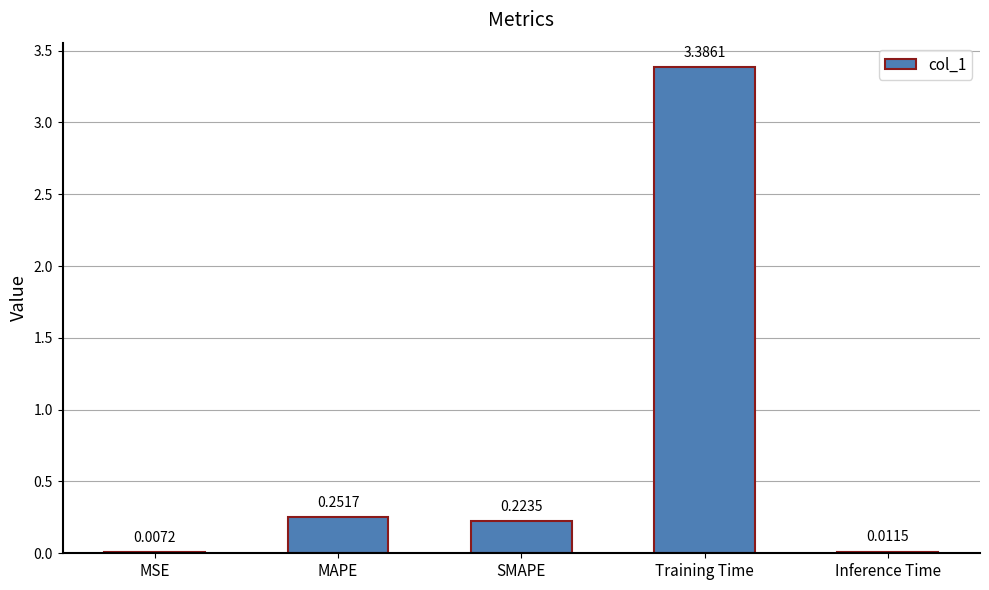

What is the sum of all values?

3.9